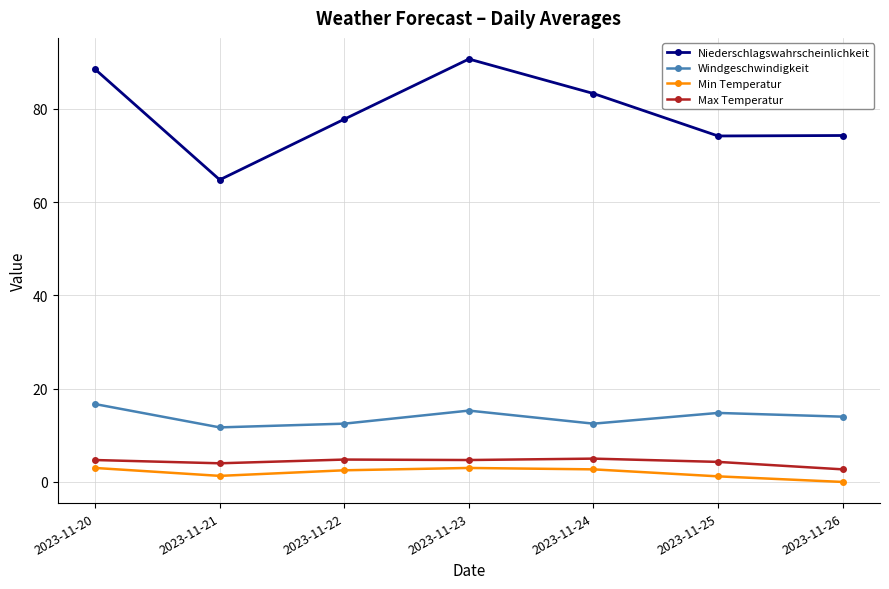

True or false: Min Temperatur and Max Temperatur intersect in this chart.

False